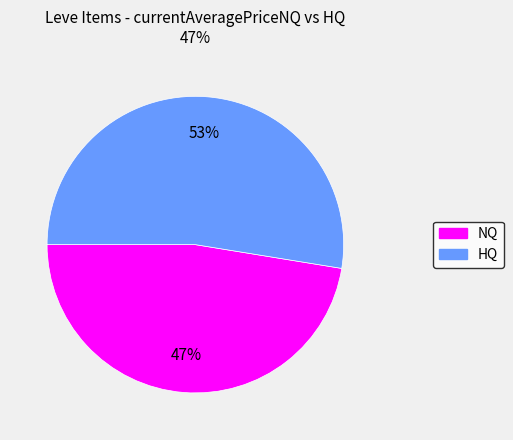

To the nearest percent, what is the average slice percentage?

50%